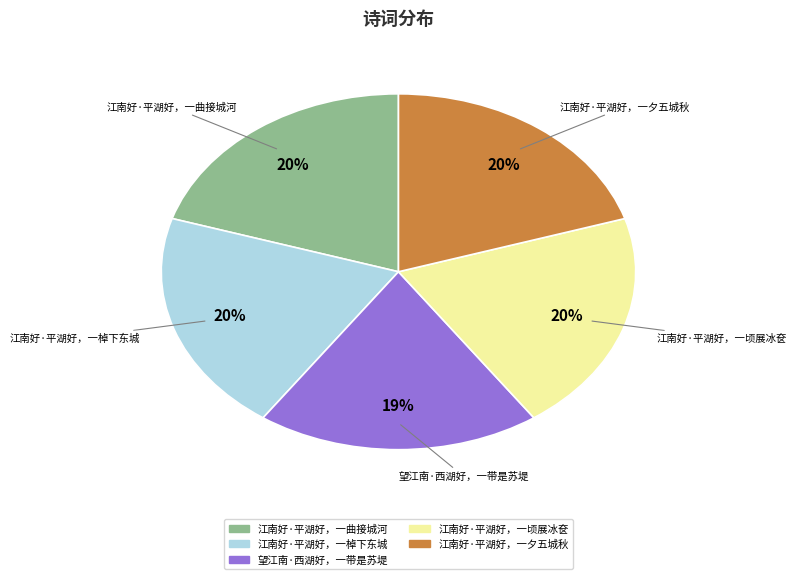

Is 江南好·平湖好，一棹下东城 the majority of the pie?

No